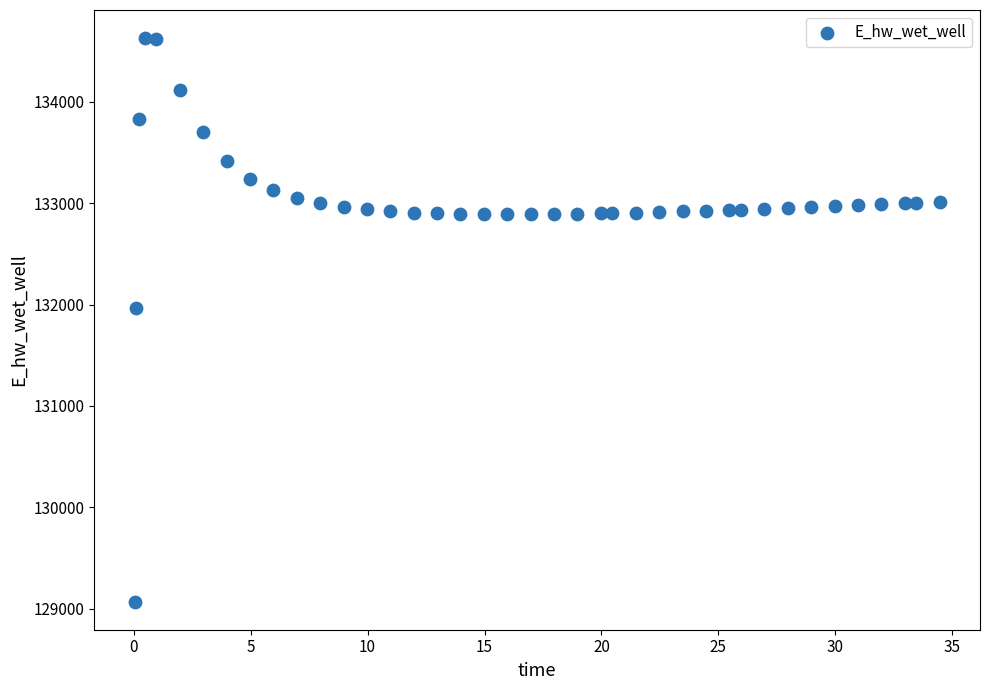

What Y value in the scatter plot is closest to 131849?

131970.0